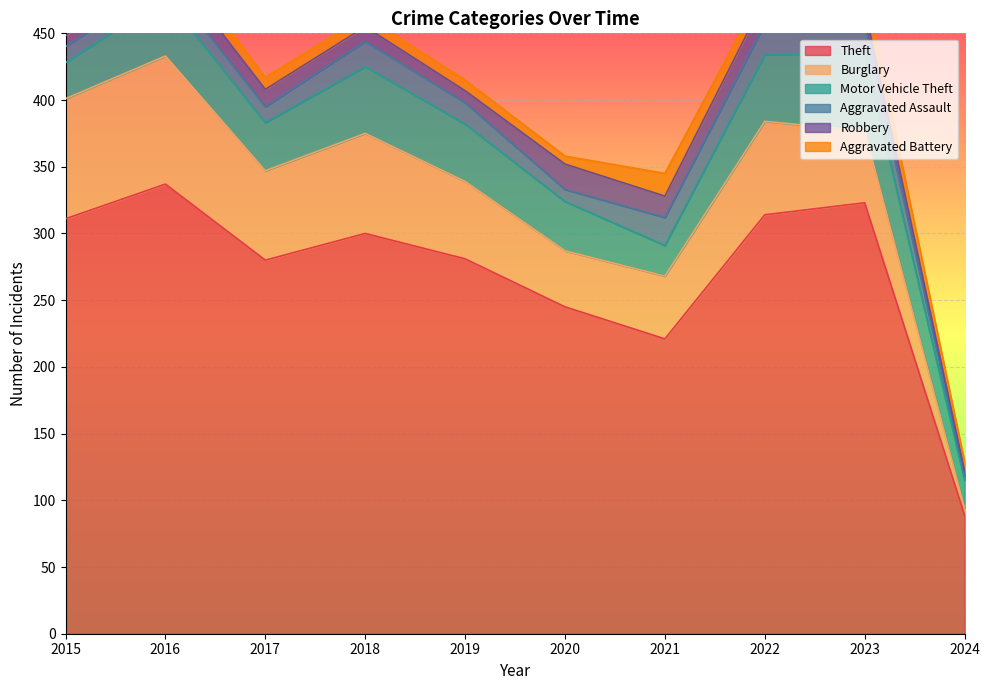

Count the number of categories in the chart.

10